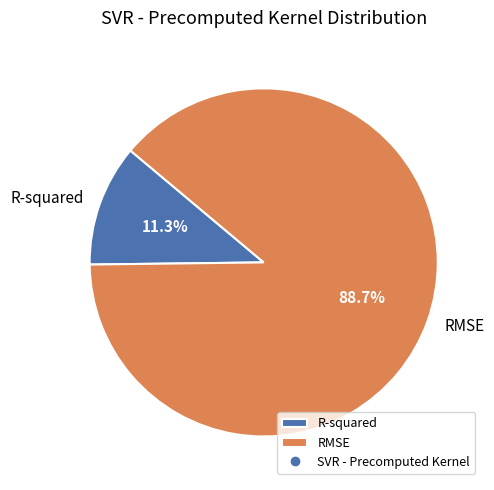

Which slice is the smallest?

R-squared